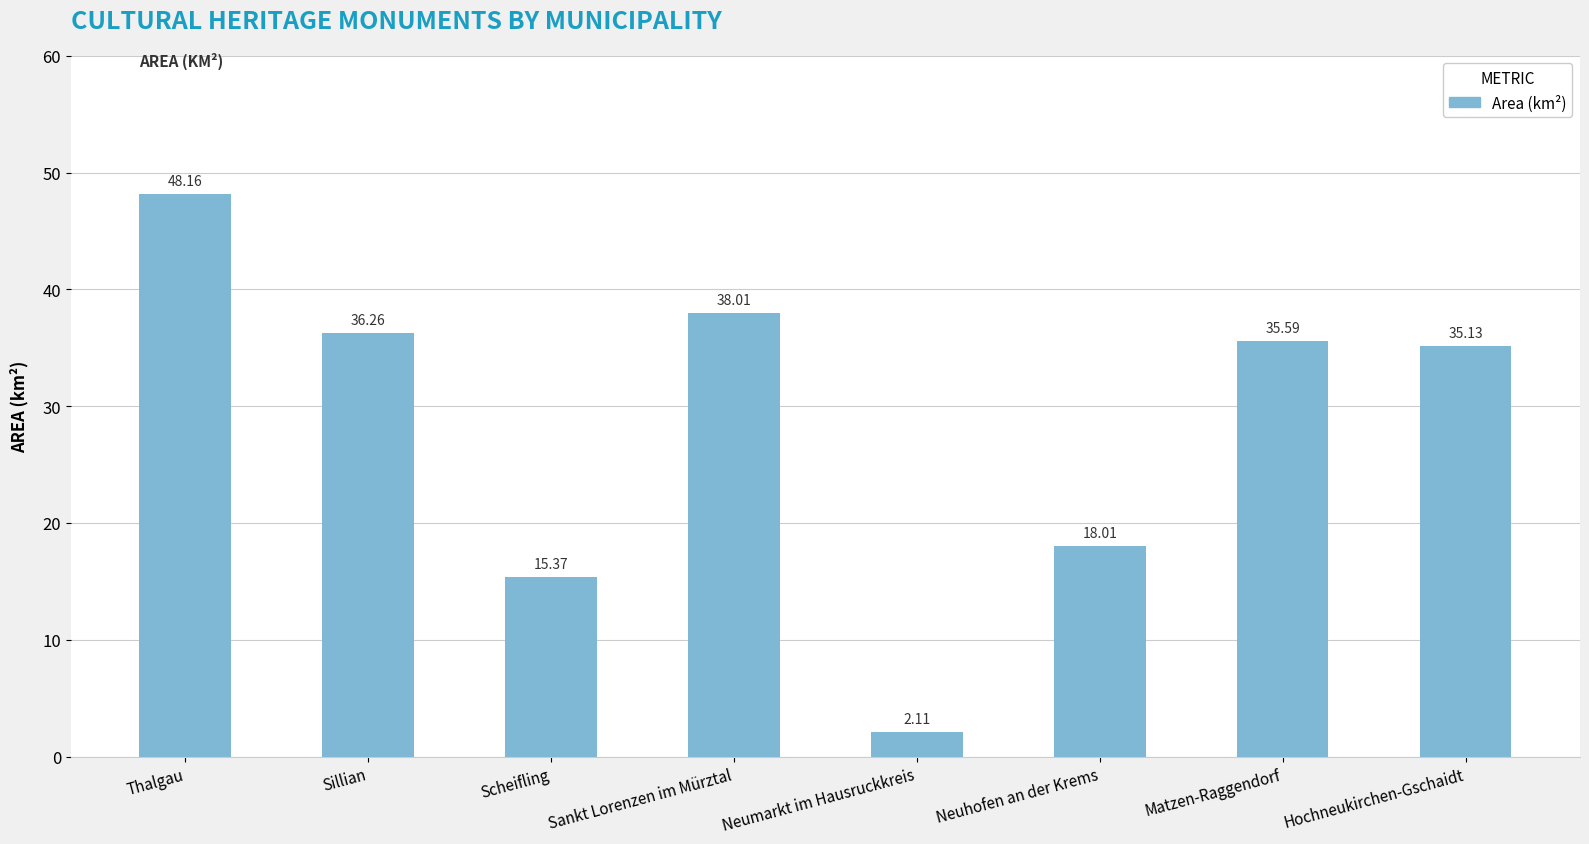

Are the bars grouped side by side (vs. stacked)?

No